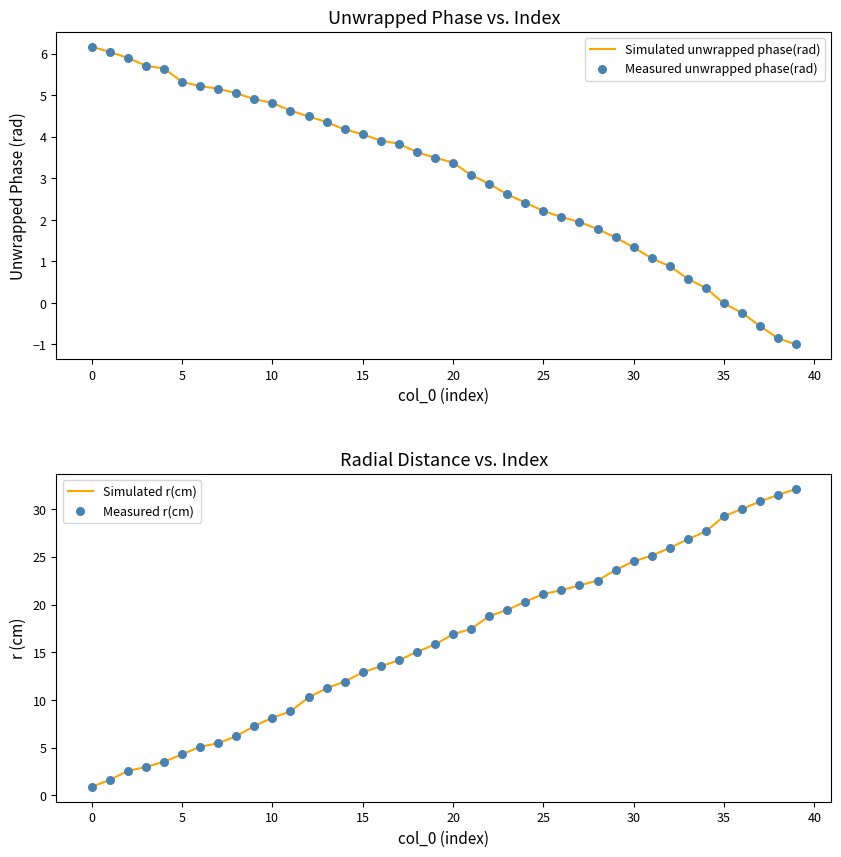

Which series reaches the maximum Y coordinate?

Simulated r(cm)